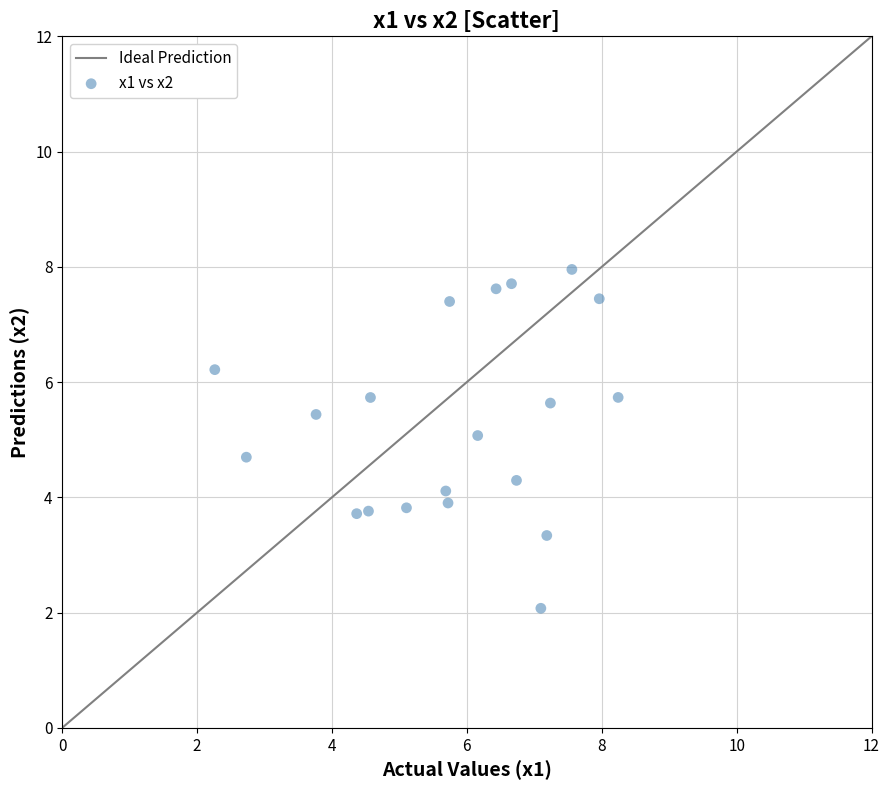

What is the range of Y values (max minus min)?

5.9